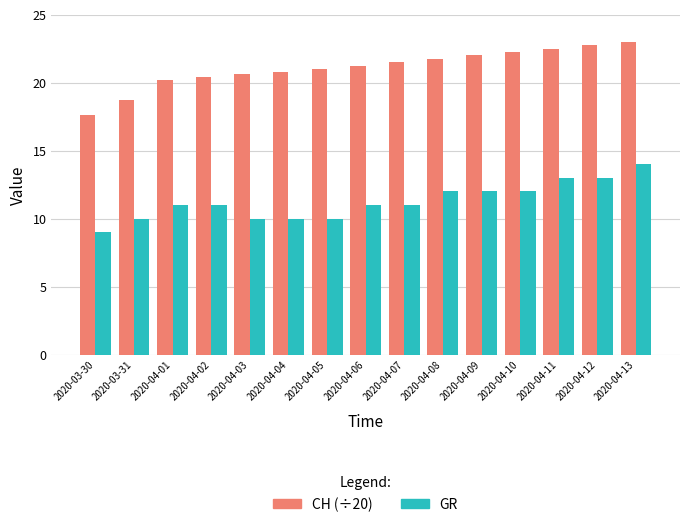

How many distinct data groups are displayed?

2